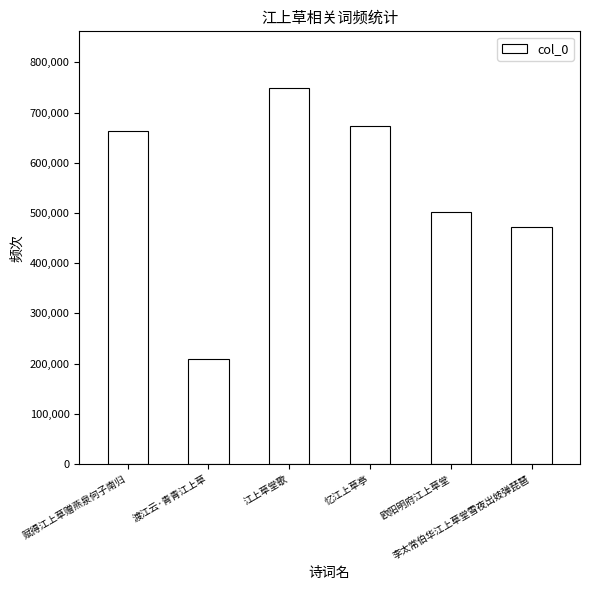

What is the approximate value at 赋得江上草赠燕泉何子南归, to the nearest 10?

663440